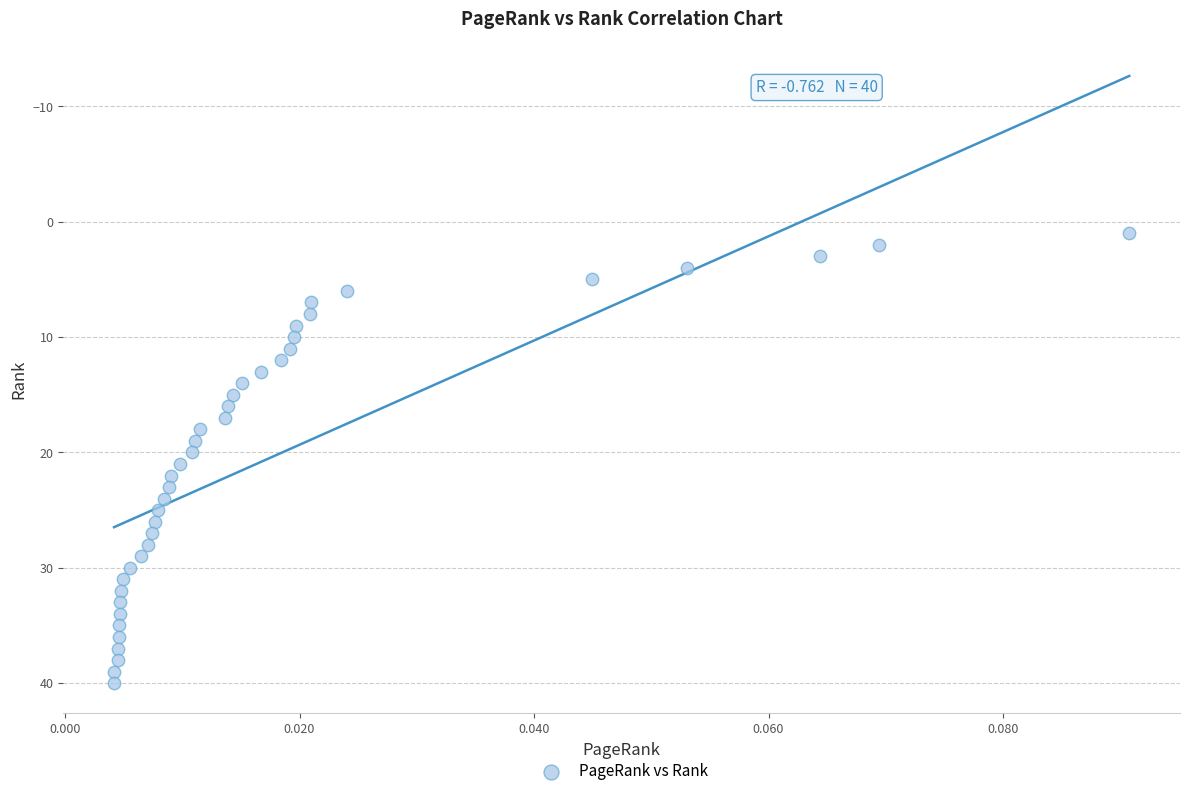

What is the range of Y values (max minus min)?

39